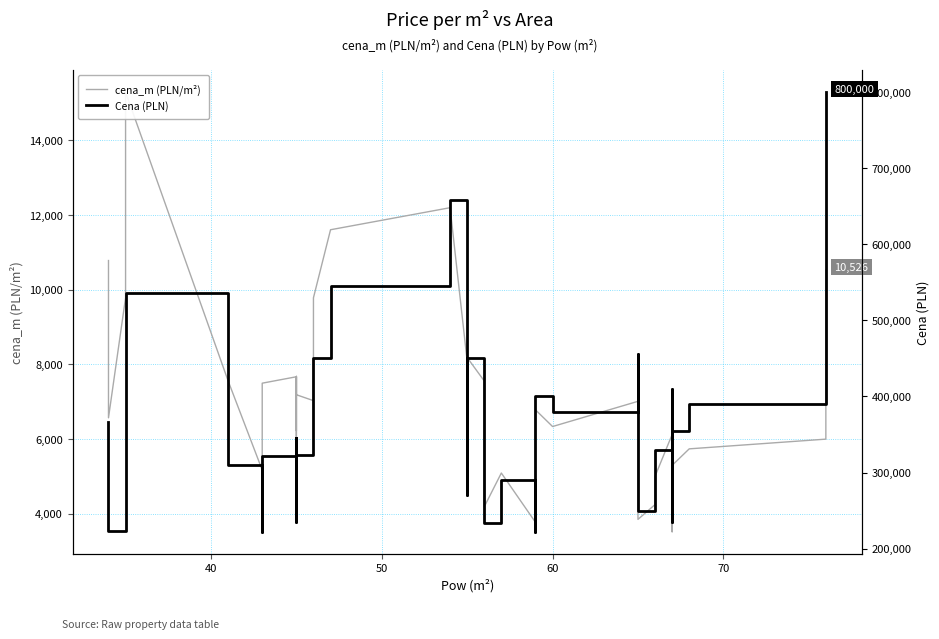

In cena_m (PLN/m²), how many points are higher than both neighbors (excluding endpoints)?

10